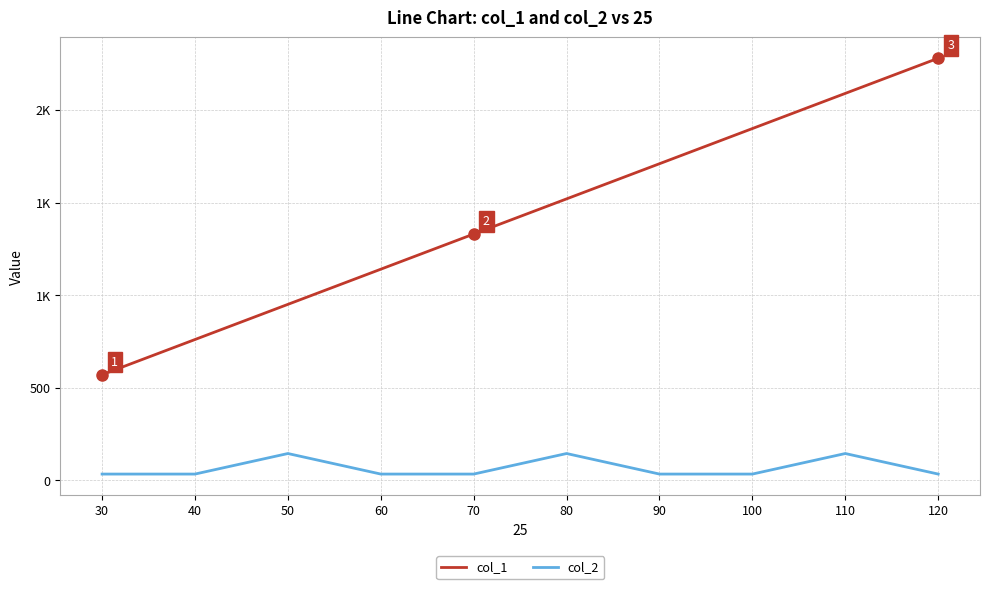

Between 90 and 80, which is larger?

90